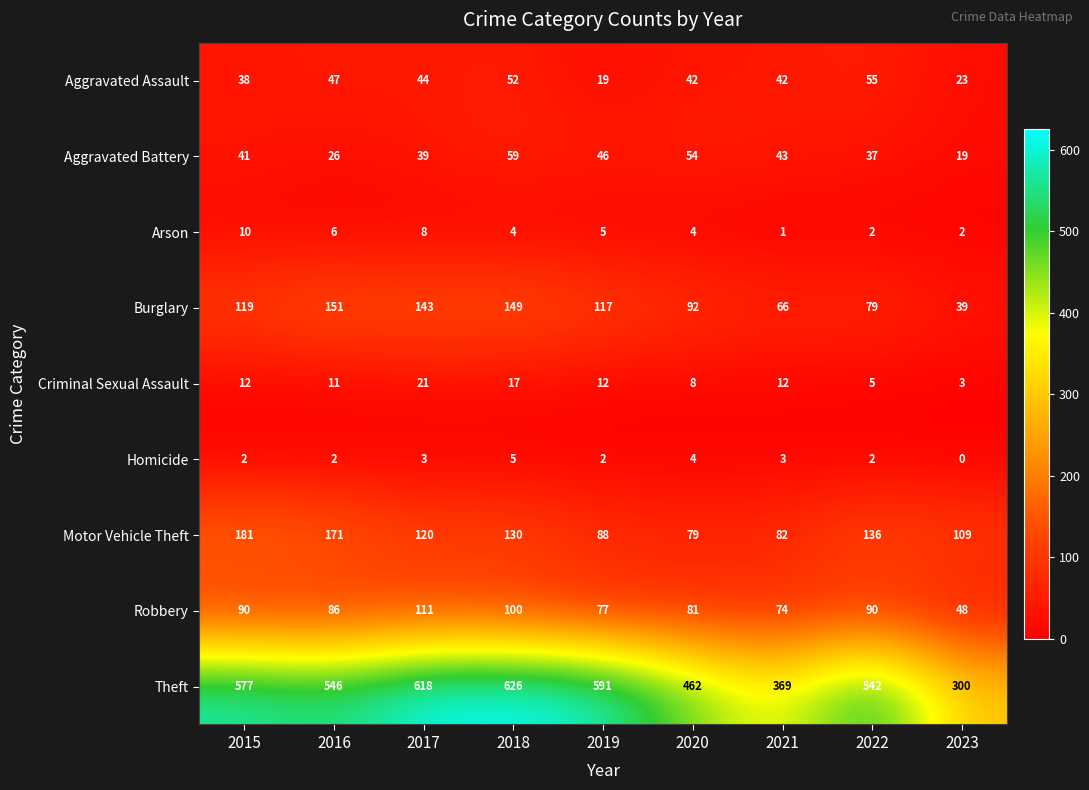

What is the approximate value of Arson at 2019?

5